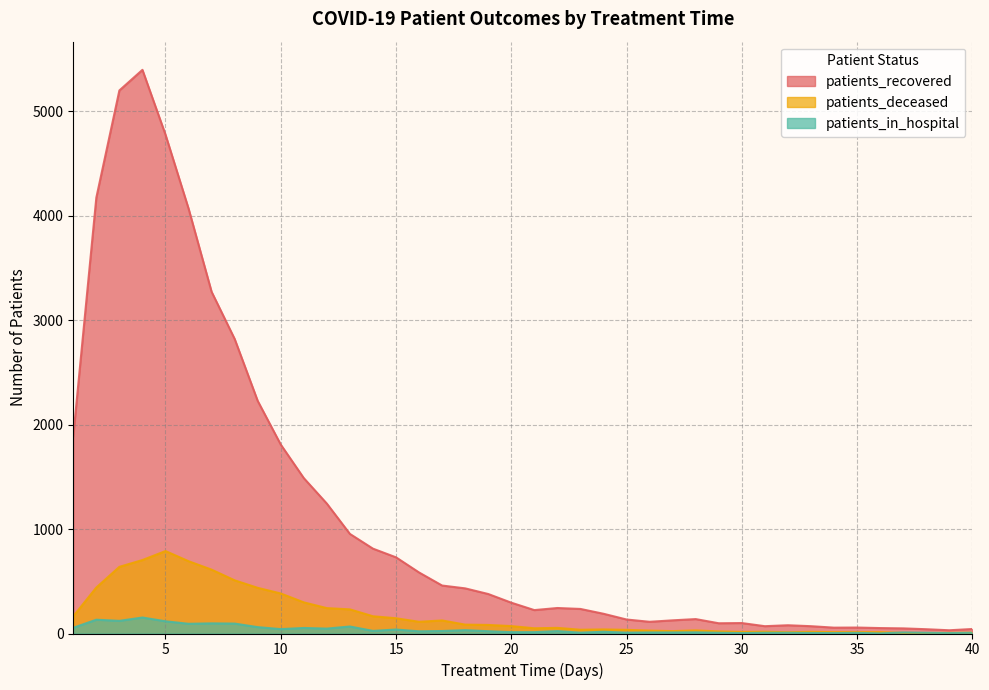

True or false: patients_in_hospital has more than 1 points higher than both neighbors.

True